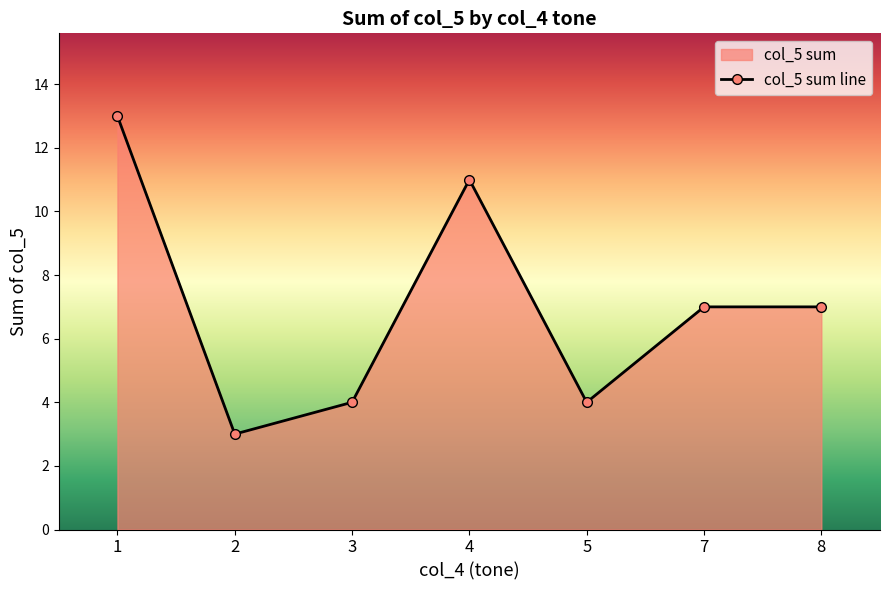

What value does the data have at 5?

4